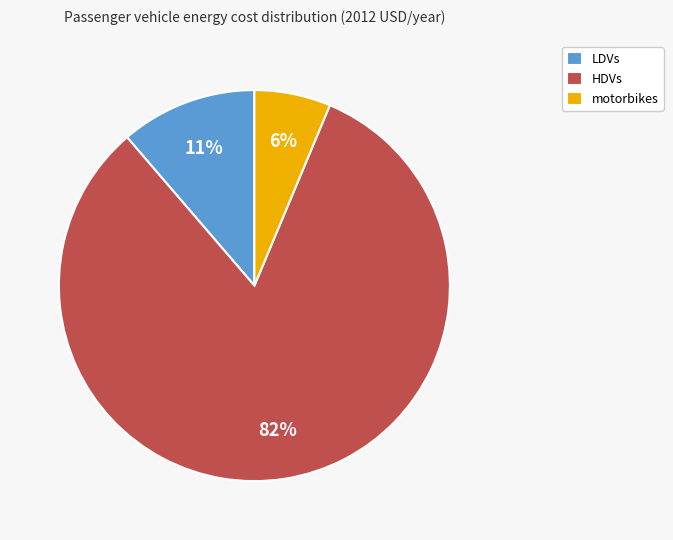

To the nearest percent, what portion does LDVs represent?

11%